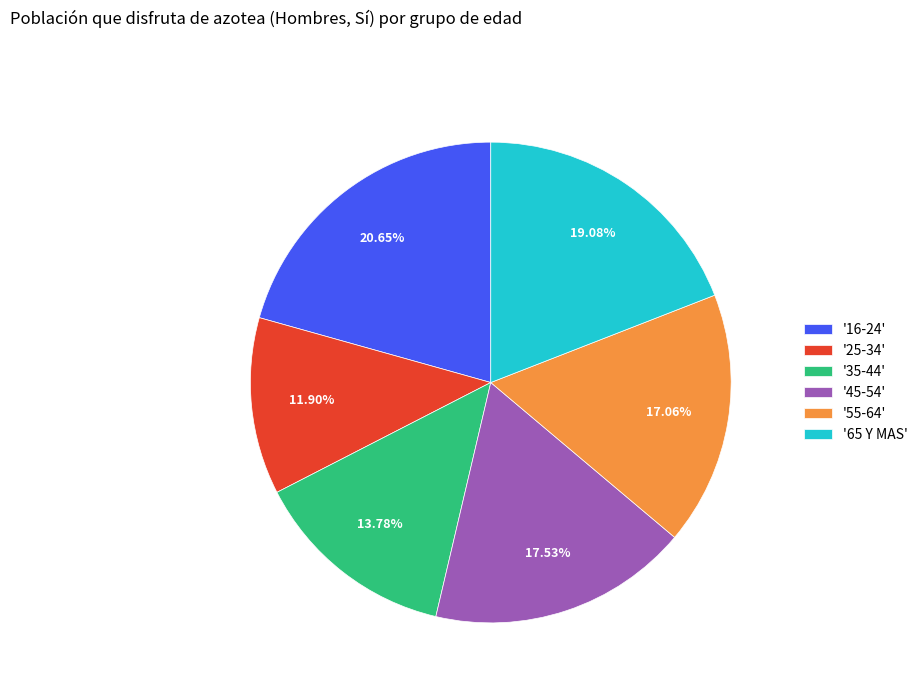

Is '35-44' the majority of the pie?

No